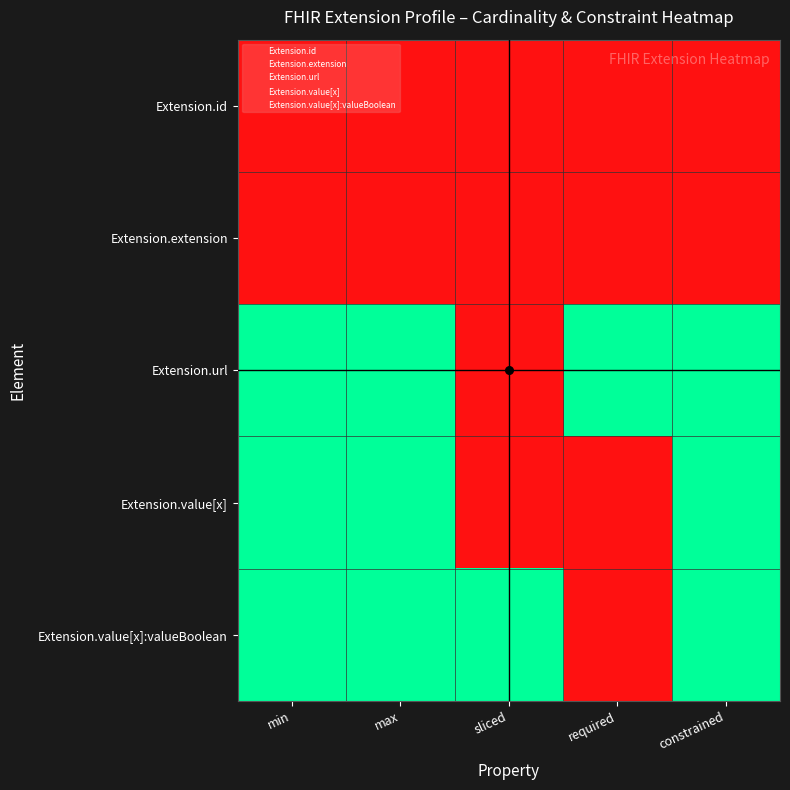

How many data points does each series have?

5